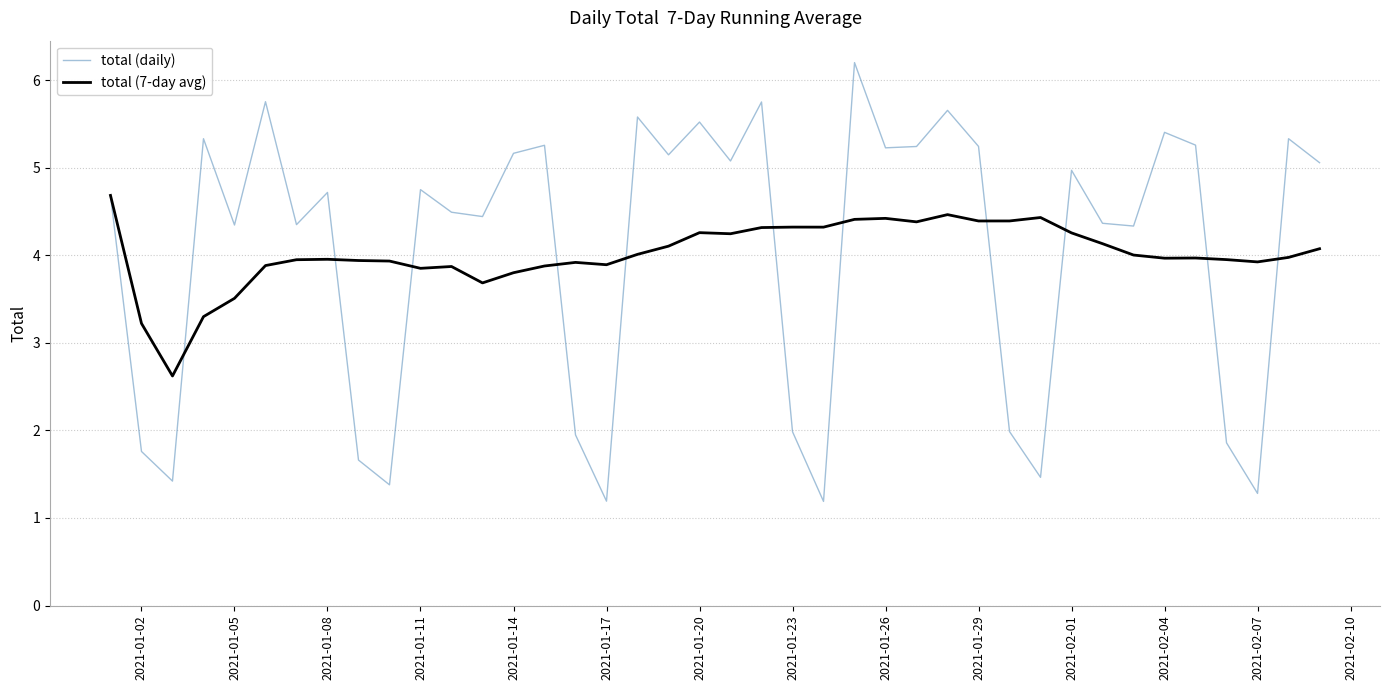

Which series ends up on top after the final intersection of total (7-day avg) and total (daily)?

total (daily)